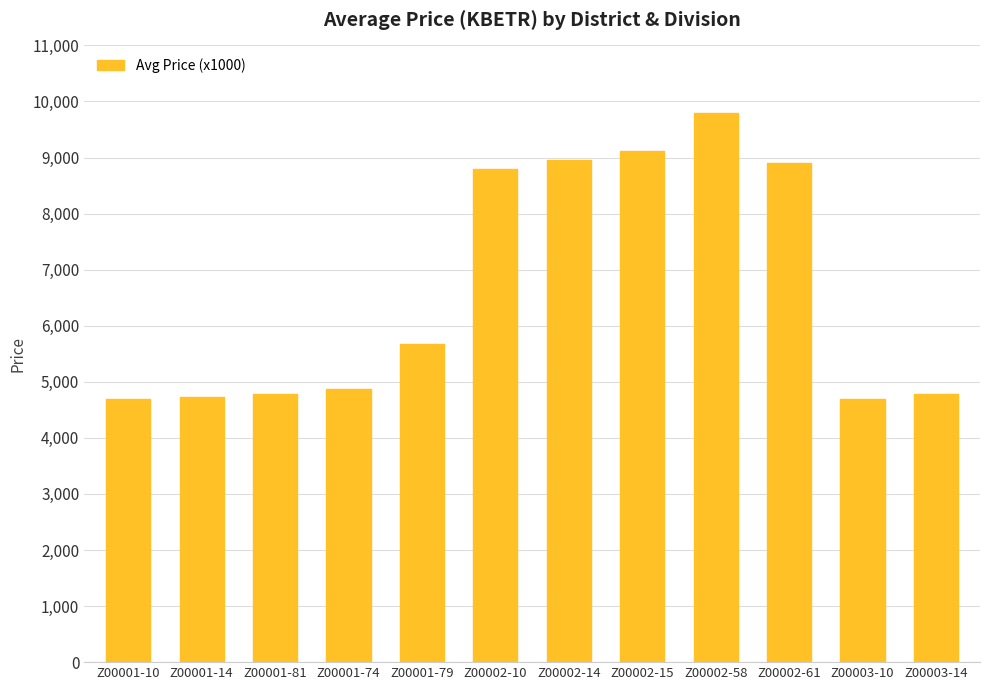

Approximately how many times larger is the value at Z00001-10 compared to Z00001-81?

1.0